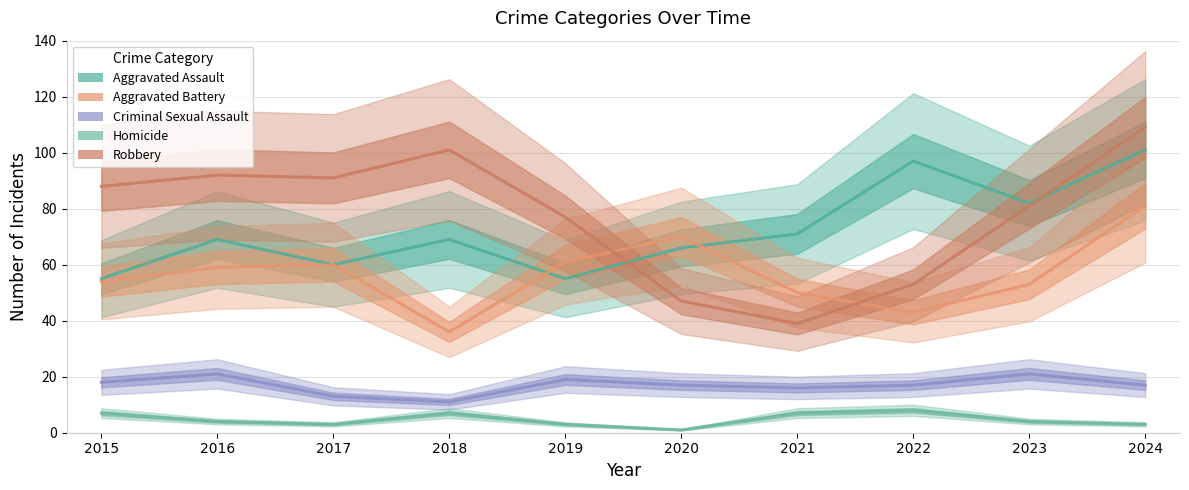

Which series changed the most between 2017 and 2023?

Aggravated Assault